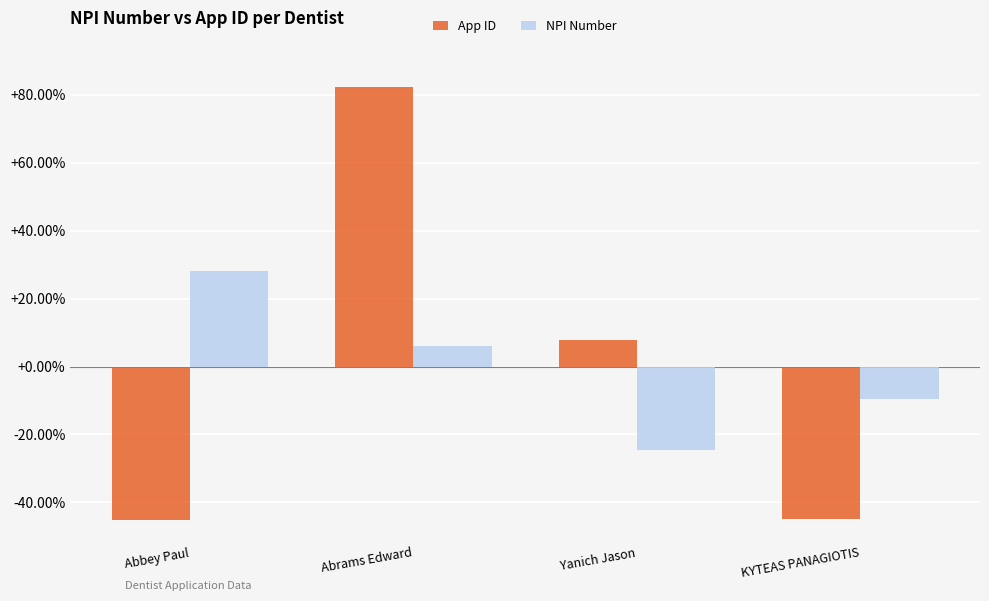

What is the difference between the maximum and second lowest values in the NPI Number series?

37.6